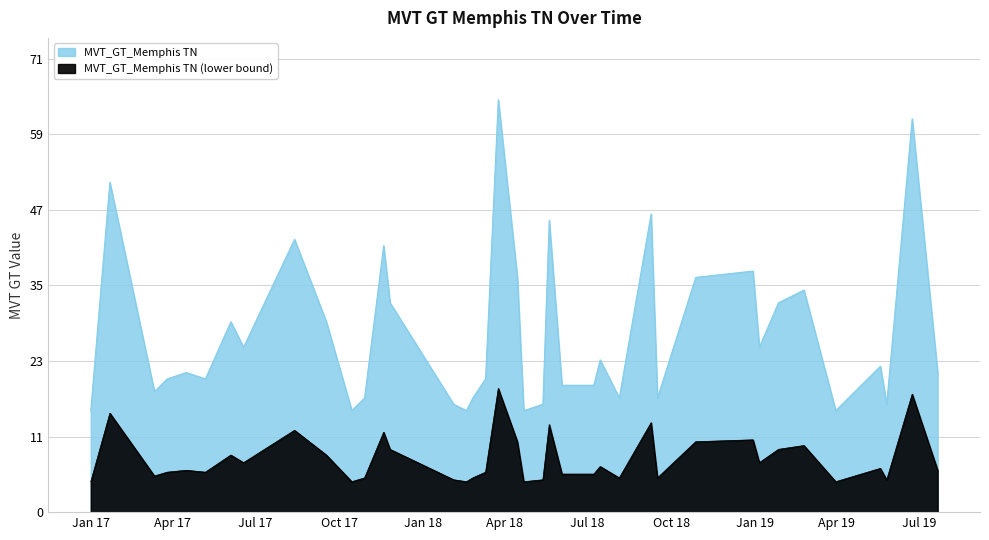

How many interior local valleys (lower than both neighbors) does the data have?

11